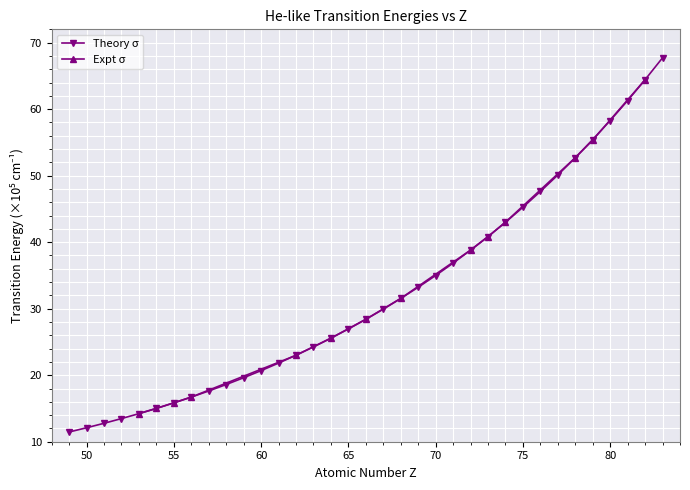

The value of Theory σ at 65 is 13.6. True or false?

False